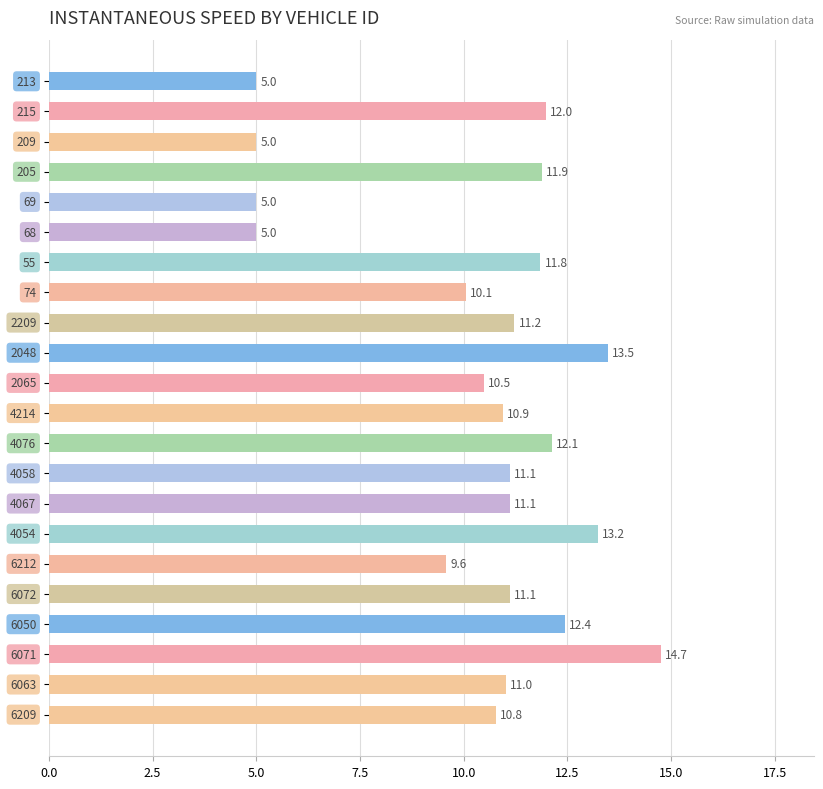

What is the value of the 16th bar from the top?

13.2